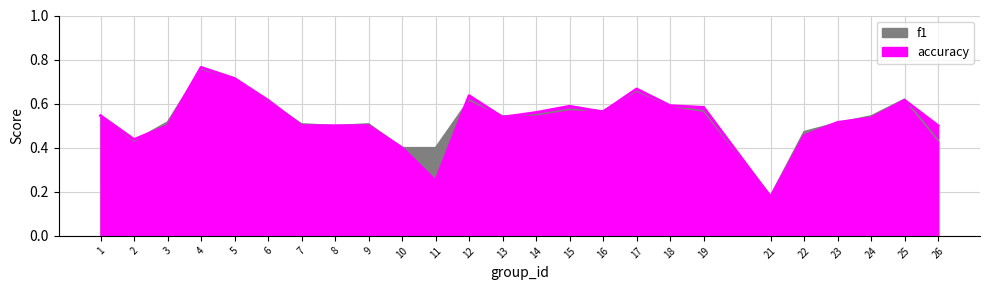

The value of accuracy at 18 is 0.6. True or false?

True